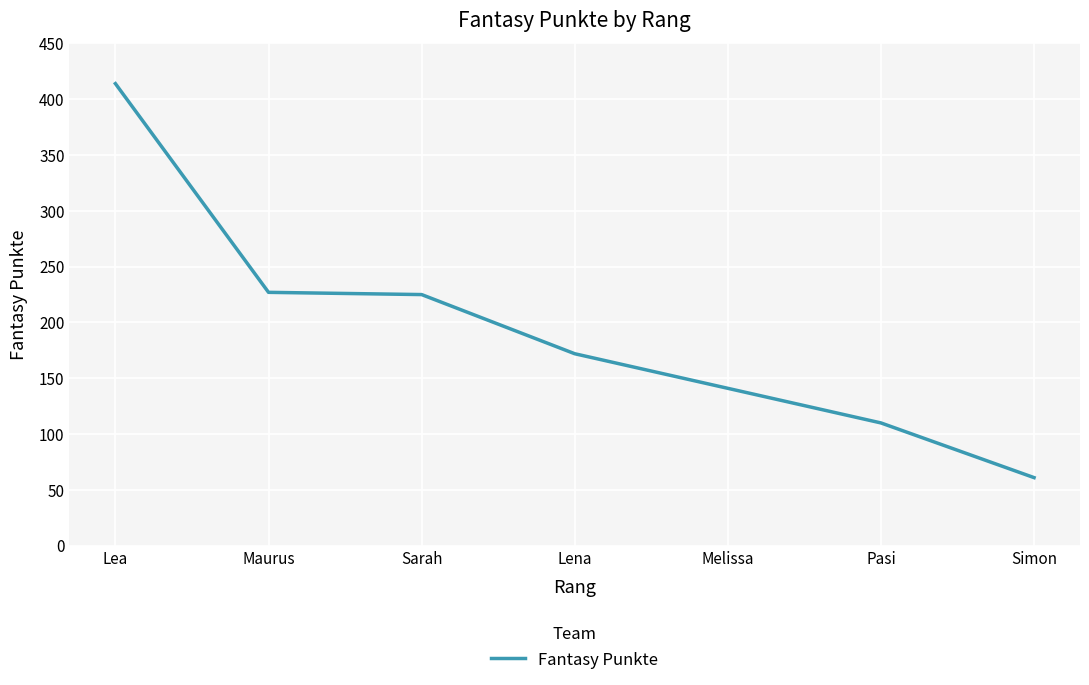

Which has a higher value, Lena or Maurus?

Maurus